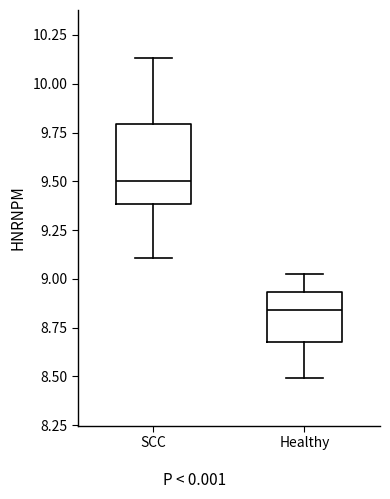

Where does the lower whisker of the box for SCC end on the y-axis? The values are not printed on the chart, so give them approximately, as read against the axis.

9.10